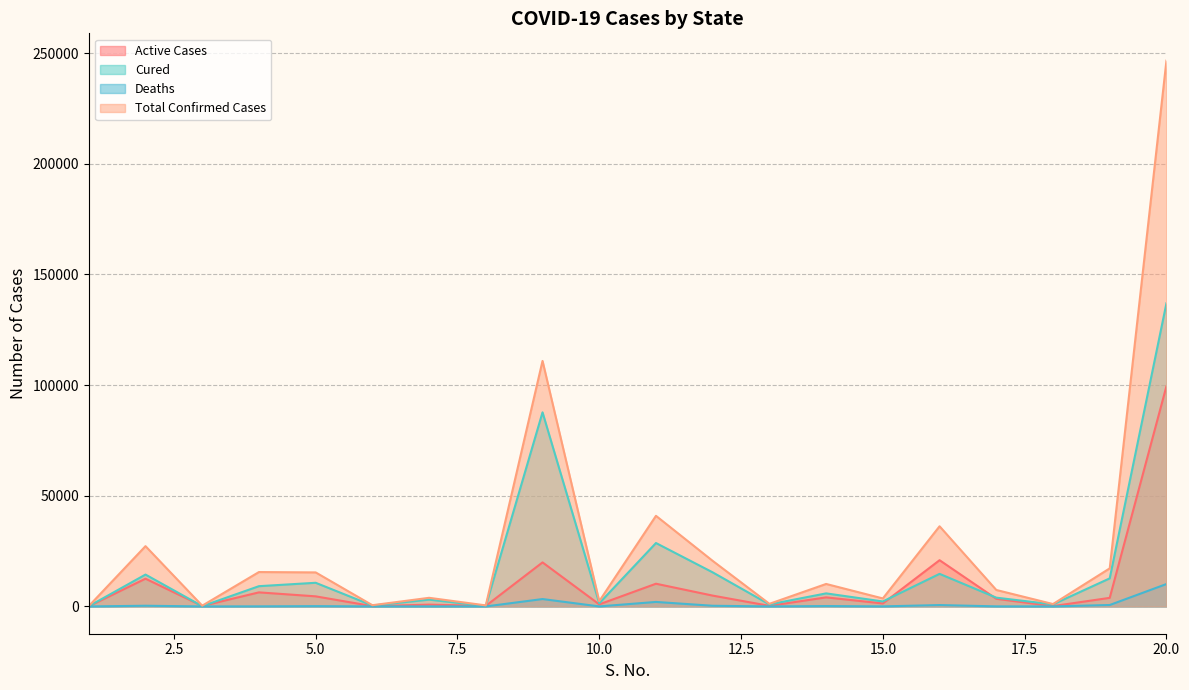

Count the number of data series in this chart.

4